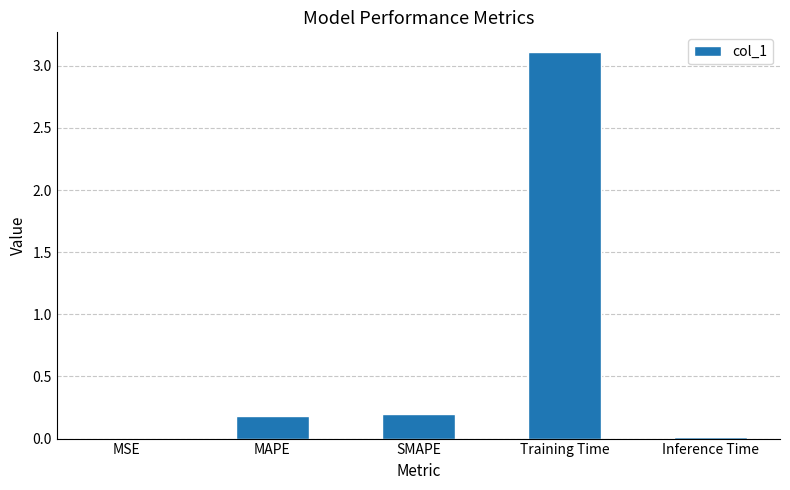

Is it true that the value at Training Time is 1.2?

False